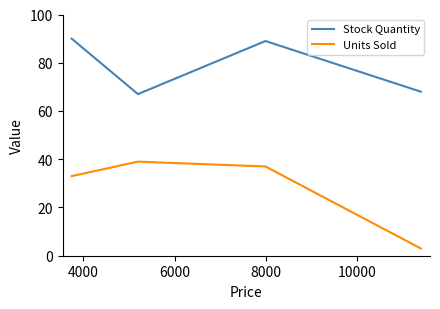

What is the difference between the maximum and second lowest values in the Units Sold series?

6